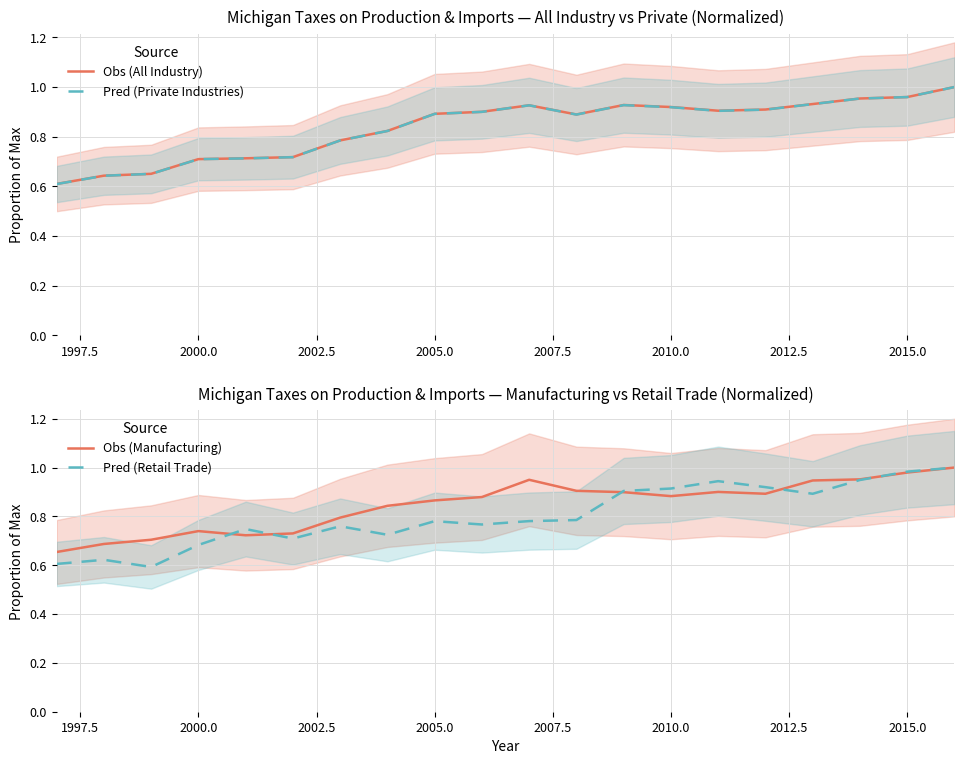

Does the chart have visible grid lines?

Yes